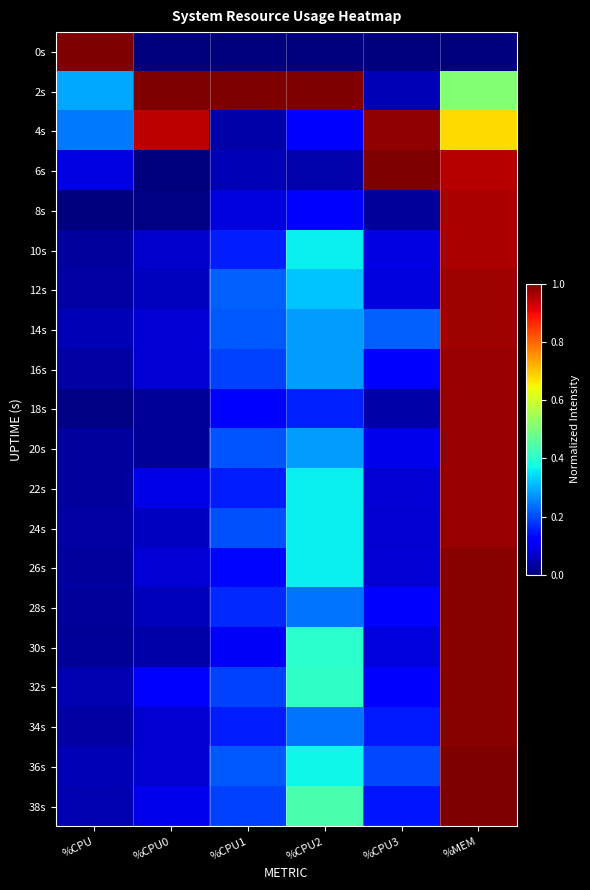

Reading right to left, list all the values displayed in this chart.

0s: %MEM=0.0	%CPU3=0.0	%CPU2=0.0	%CPU1=0.0	%CPU0=0.0	%CPU=1.0
2s: %MEM=0.5	%CPU3=0.0	%CPU2=1.0	%CPU1=1.0	%CPU0=1.0	%CPU=0.3
4s: %MEM=0.7	%CPU3=1.0	%CPU2=0.1	%CPU1=0.0	%CPU0=0.9	%CPU=0.2
6s: %MEM=1.0	%CPU3=1.0	%CPU2=0.0	%CPU1=0.0	%CPU0=0.0	%CPU=0.1
8s: %MEM=1.0	%CPU3=0.0	%CPU2=0.1	%CPU1=0.1	%CPU0=0.0	%CPU=0.0
10s: %MEM=1.0	%CPU3=0.1	%CPU2=0.4	%CPU1=0.2	%CPU0=0.1	%CPU=0.0
12s: %MEM=1.0	%CPU3=0.1	%CPU2=0.3	%CPU1=0.2	%CPU0=0.1	%CPU=0.0
14s: %MEM=1.0	%CPU3=0.2	%CPU2=0.3	%CPU1=0.2	%CPU0=0.1	%CPU=0.0
16s: %MEM=1.0	%CPU3=0.1	%CPU2=0.3	%CPU1=0.2	%CPU0=0.1	%CPU=0.0
18s: %MEM=1.0	%CPU3=0.0	%CPU2=0.2	%CPU1=0.1	%CPU0=0.0	%CPU=0.0
20s: %MEM=1.0	%CPU3=0.1	%CPU2=0.3	%CPU1=0.2	%CPU0=0.0	%CPU=0.0
22s: %MEM=1.0	%CPU3=0.1	%CPU2=0.4	%CPU1=0.2	%CPU0=0.1	%CPU=0.0
24s: %MEM=1.0	%CPU3=0.1	%CPU2=0.4	%CPU1=0.2	%CPU0=0.1	%CPU=0.0
26s: %MEM=1.0	%CPU3=0.1	%CPU2=0.4	%CPU1=0.1	%CPU0=0.1	%CPU=0.0
28s: %MEM=1.0	%CPU3=0.1	%CPU2=0.2	%CPU1=0.2	%CPU0=0.1	%CPU=0.0
30s: %MEM=1.0	%CPU3=0.1	%CPU2=0.4	%CPU1=0.1	%CPU0=0.0	%CPU=0.0
32s: %MEM=1.0	%CPU3=0.1	%CPU2=0.4	%CPU1=0.2	%CPU0=0.1	%CPU=0.0
34s: %MEM=1.0	%CPU3=0.1	%CPU2=0.2	%CPU1=0.2	%CPU0=0.1	%CPU=0.0
36s: %MEM=1.0	%CPU3=0.2	%CPU2=0.4	%CPU1=0.2	%CPU0=0.1	%CPU=0.0
38s: %MEM=1.0	%CPU3=0.1	%CPU2=0.4	%CPU1=0.2	%CPU0=0.1	%CPU=0.0